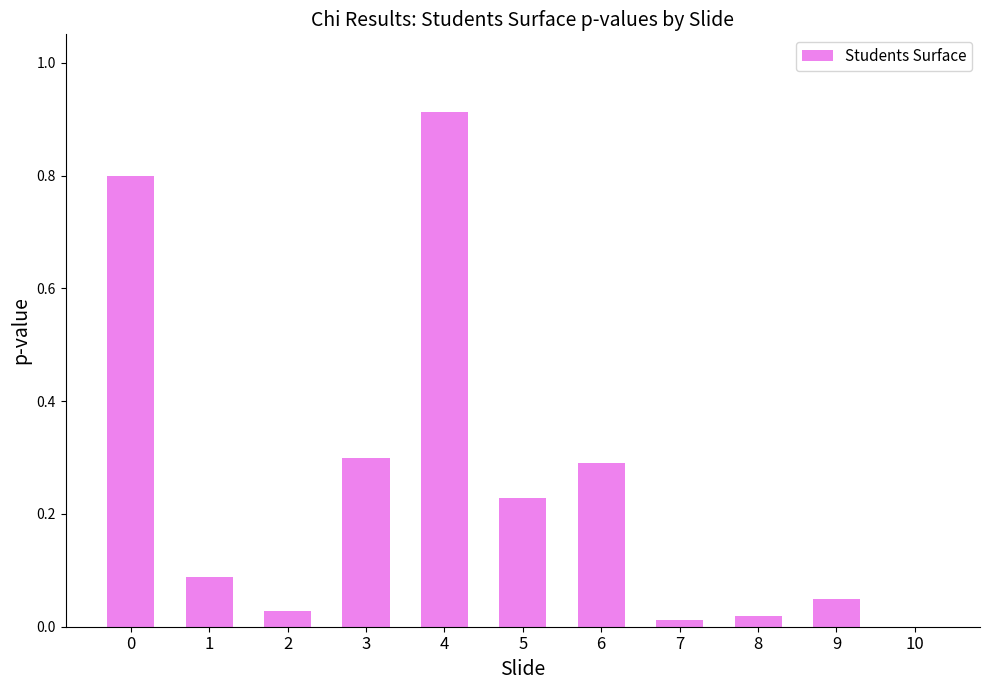

Which category has the highest value across all series?

4